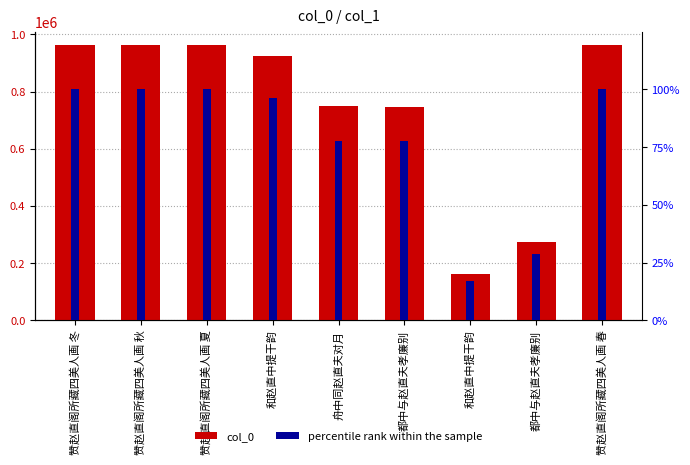

What are all the series names shown in the legend?

col_0, percentile rank within the sample